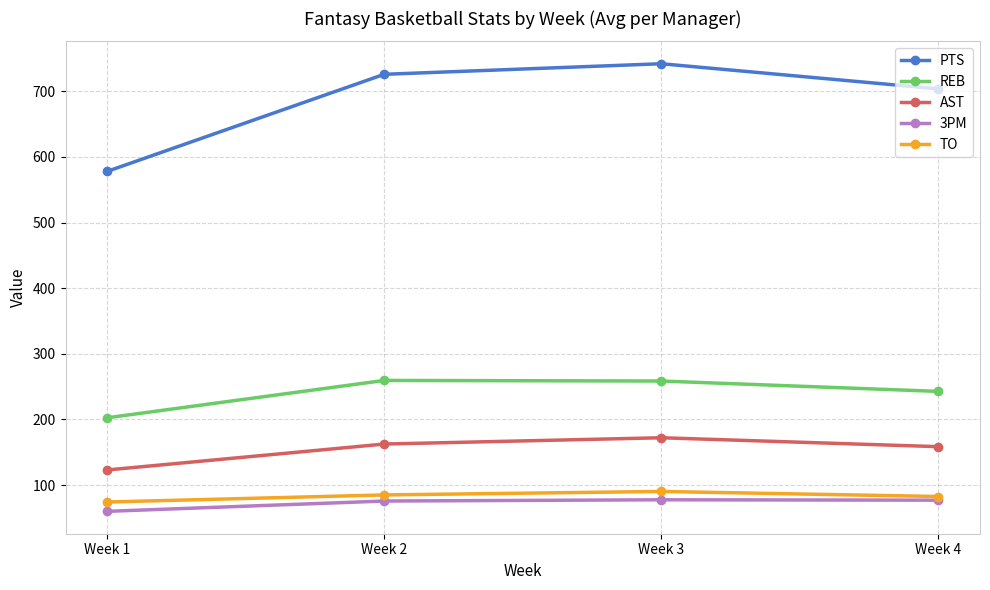

Which series has the widest spread of values?

PTS